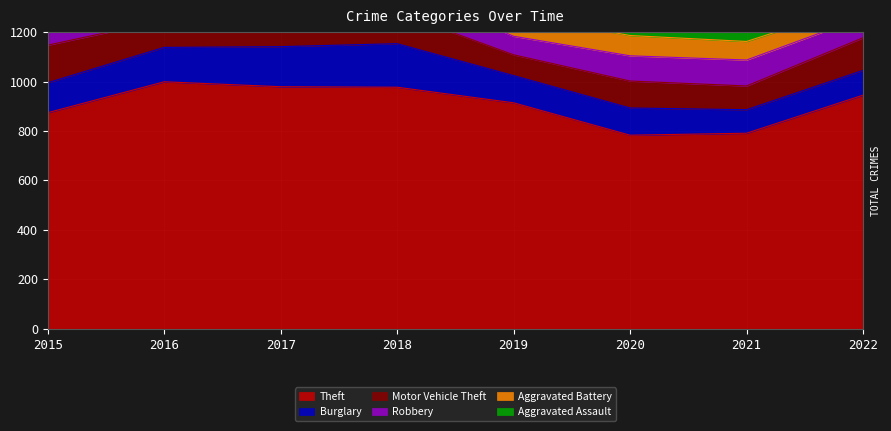

What is the spread (max minus min) of values at 2022?

891